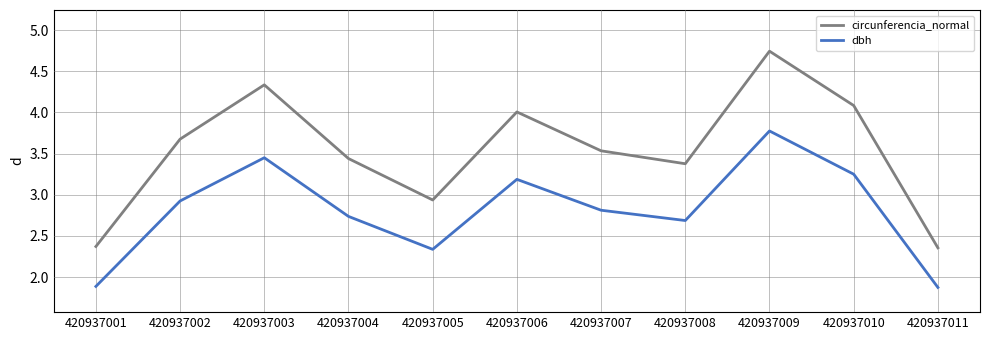

Rank the series by their maximum value, from lowest to highest.

dbh, circunferencia_normal